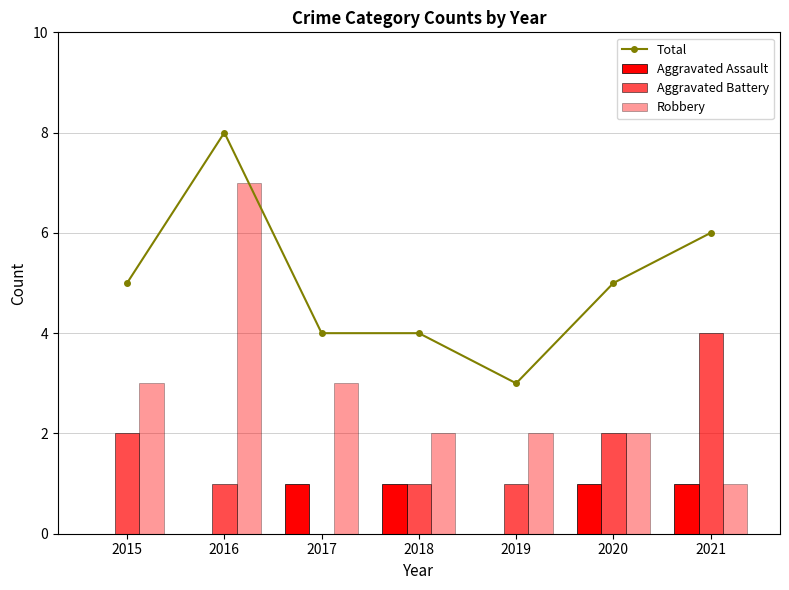

Between 2017 and 2018, which series saw the biggest shift?

Aggravated Battery